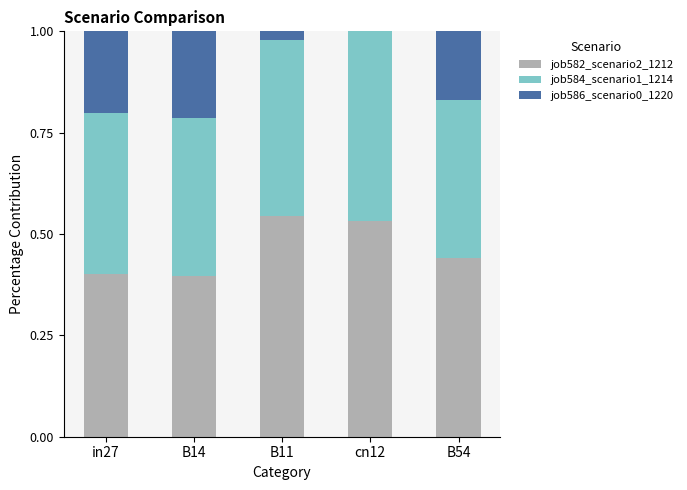

What is the total value across all series at B54?

1.0